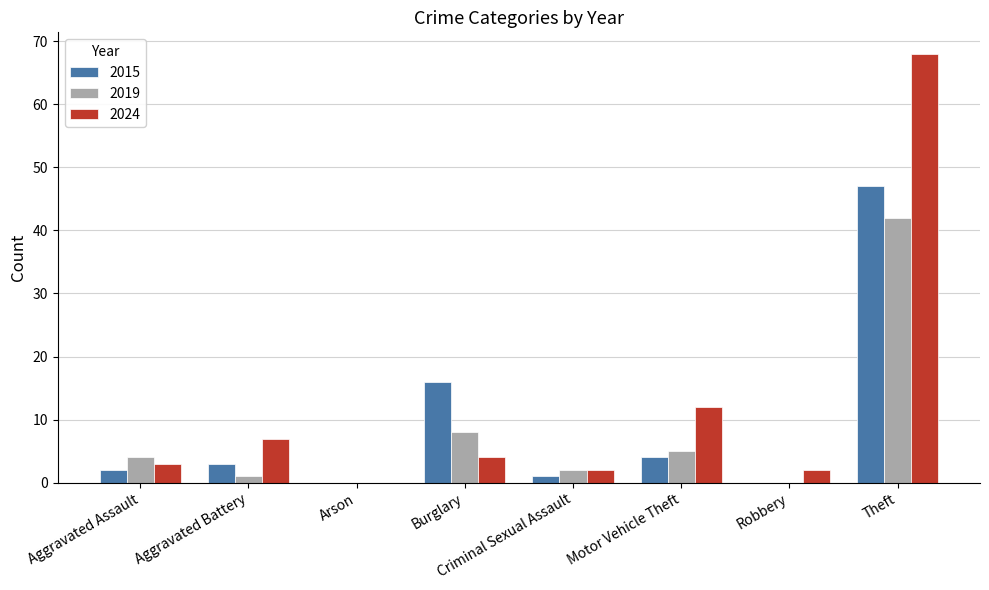

Does the chart contain stacked bars?

No